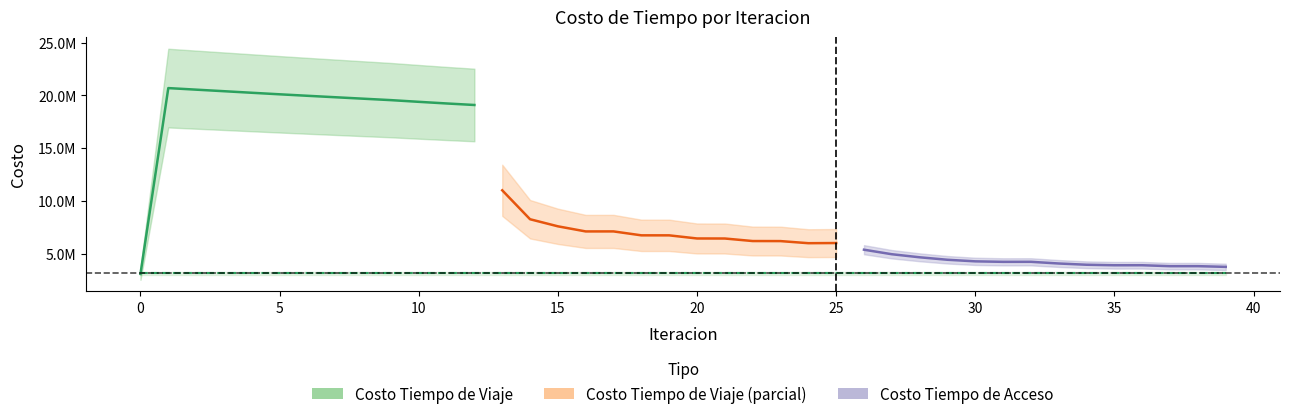

What is the sum of all Costo Tiempo de Acceso values?

125654859.8